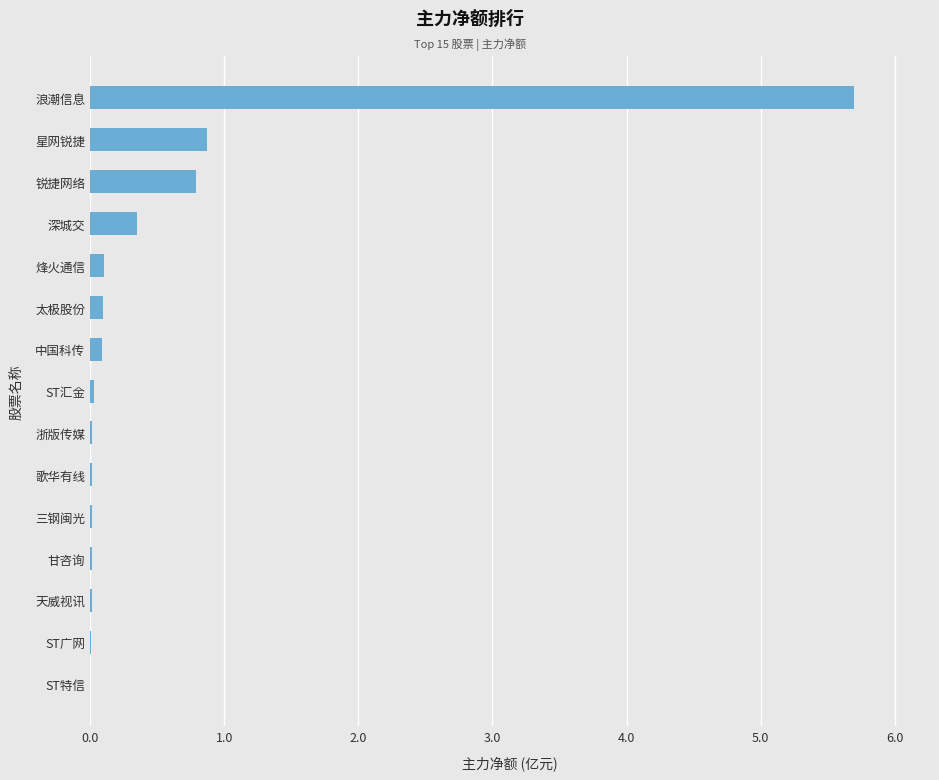

Between 深城交 and 歌华有线, which is larger?

深城交